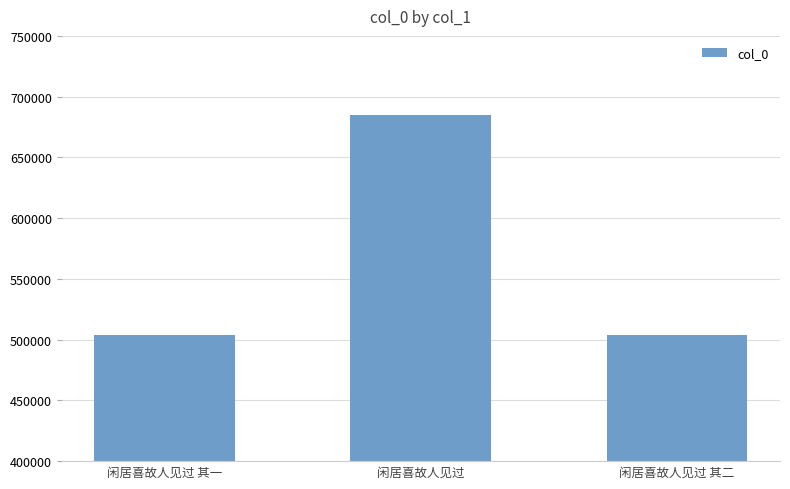

Which label corresponds to the largest value in the chart?

闲居喜故人见过